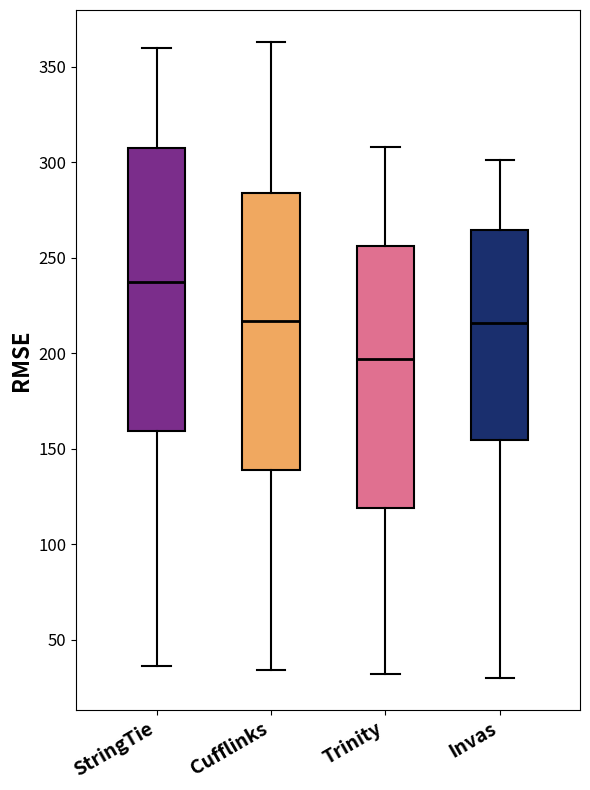

Reading left to right, read every box against the y-axis: the position of its median line, the range the box covers, and the ends of its whiskers. The values are not printed on the chart, so give them approximately, as read against the axis.

StringTie: median 235, box 160 to 310, whiskers 35 to 360
Cufflinks: median 215, box 140 to 285, whiskers 35 to 365
Trinity: median 195, box 120 to 255, whiskers 30 to 310
Invas: median 215, box 155 to 265, whiskers 30 to 300